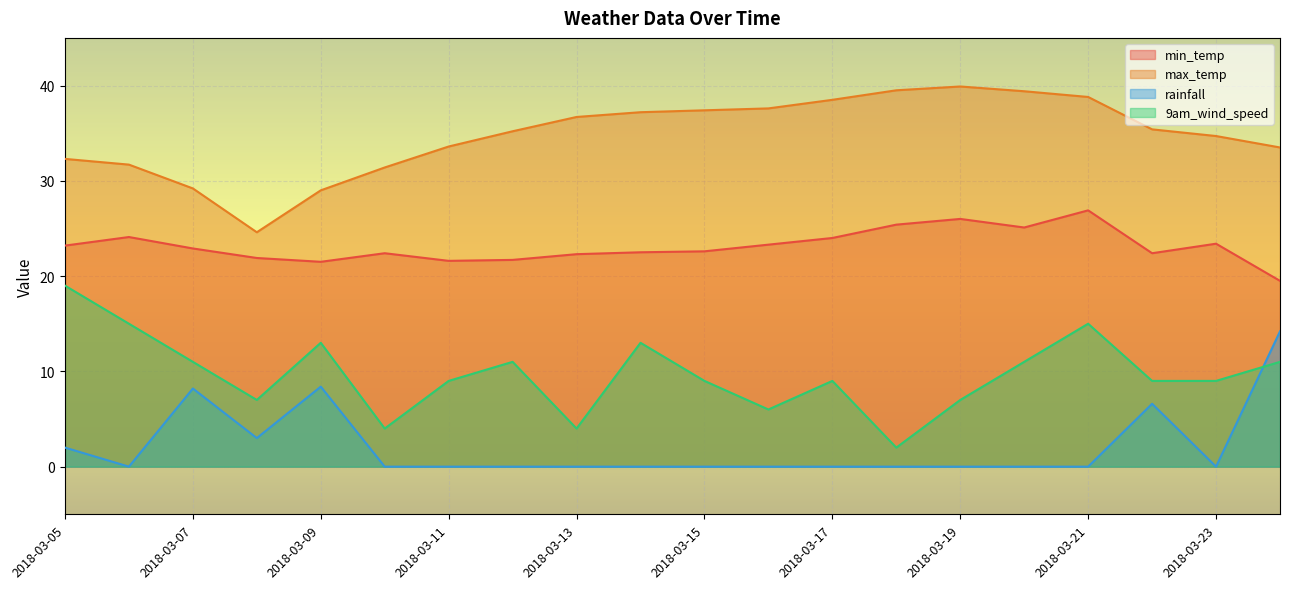

True or false: rainfall has a value of 8.4 at 2018-03-09.

True